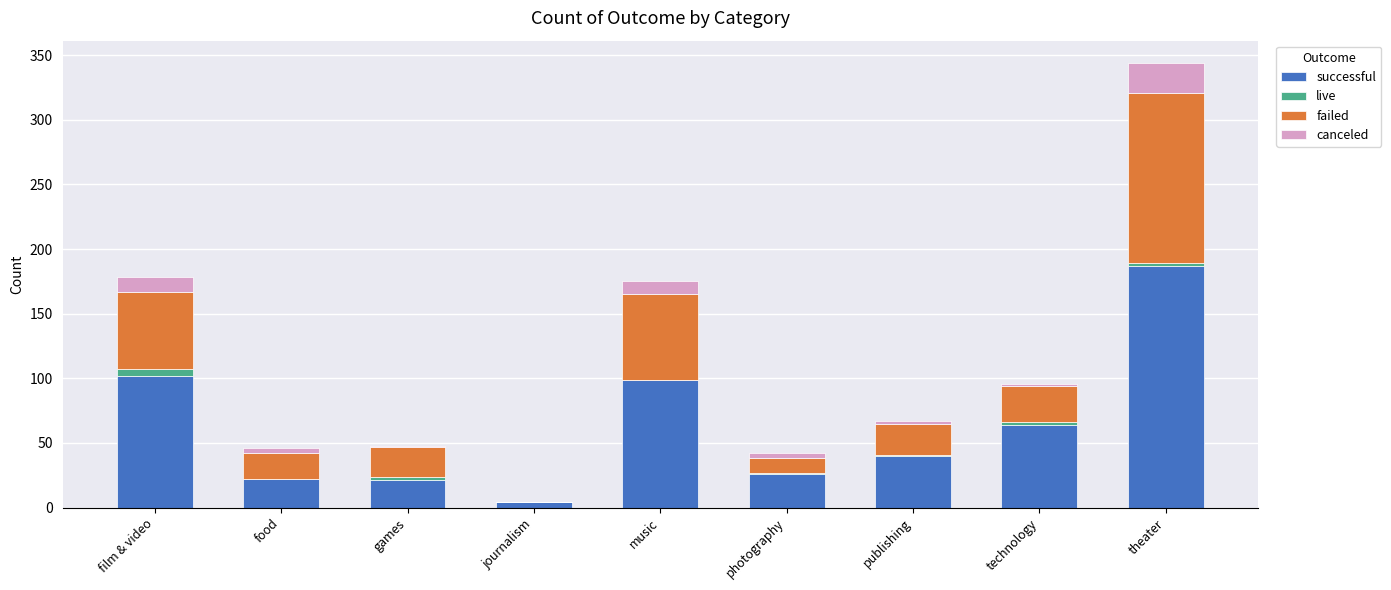

The successful series shows 26 at photography. True or false?

True